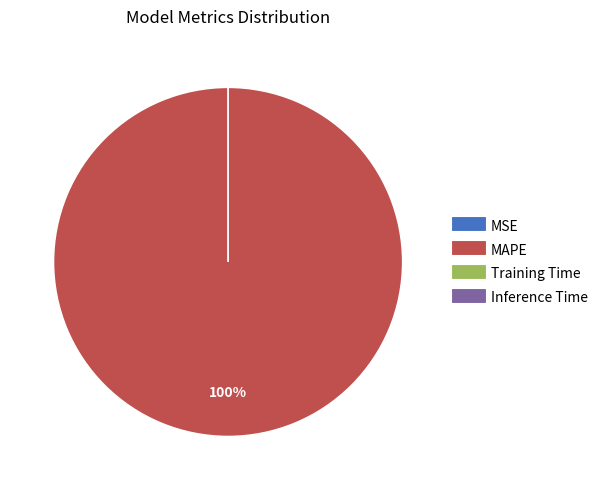

Is there a majority slice in this chart?

Yes